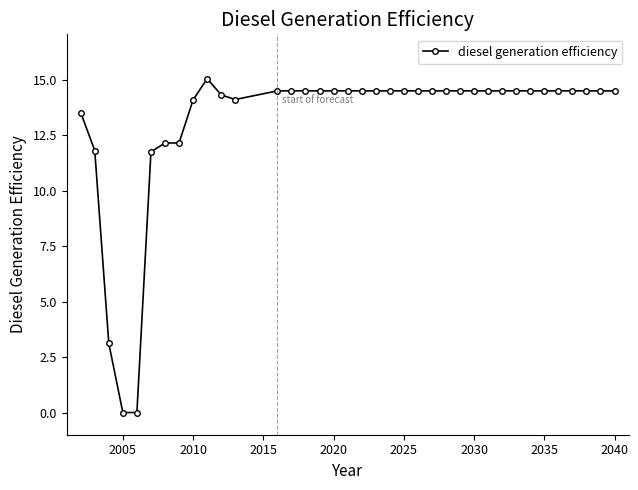

What is the value of the 9th point from the left?

14.1